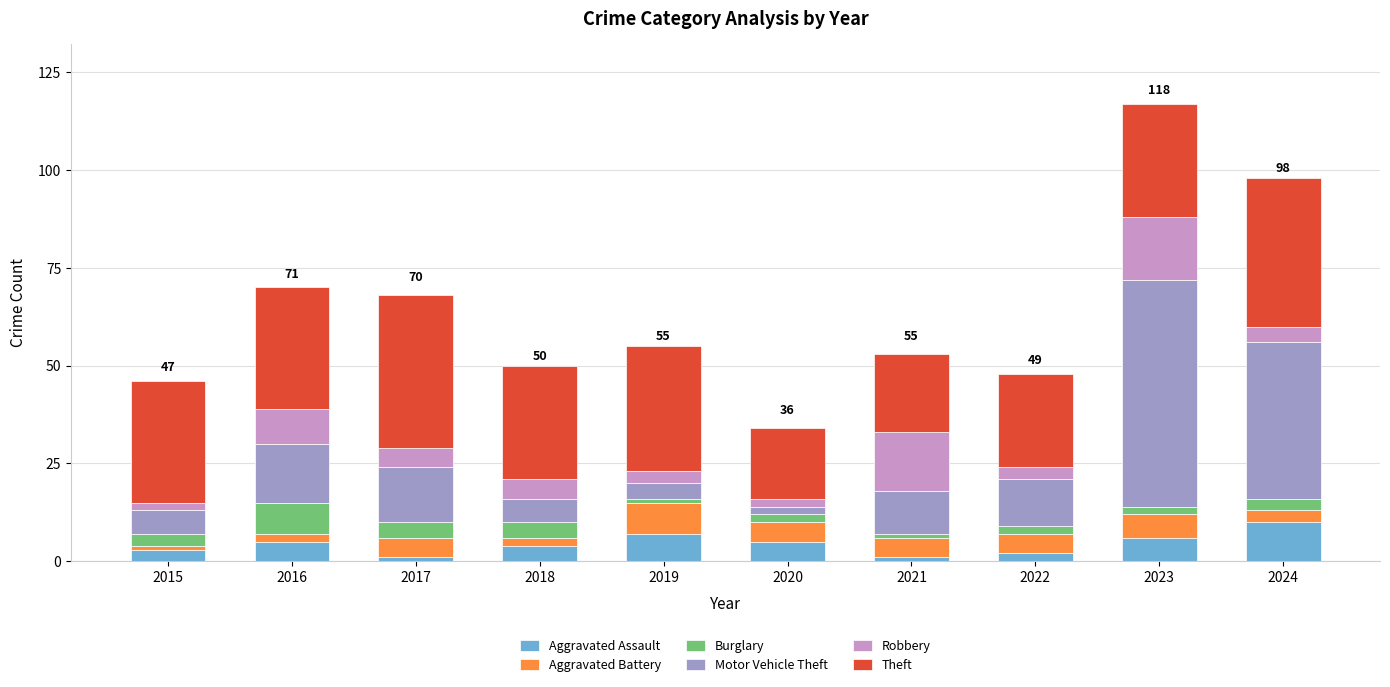

What is the highest value of the Aggravated Assault series?

10